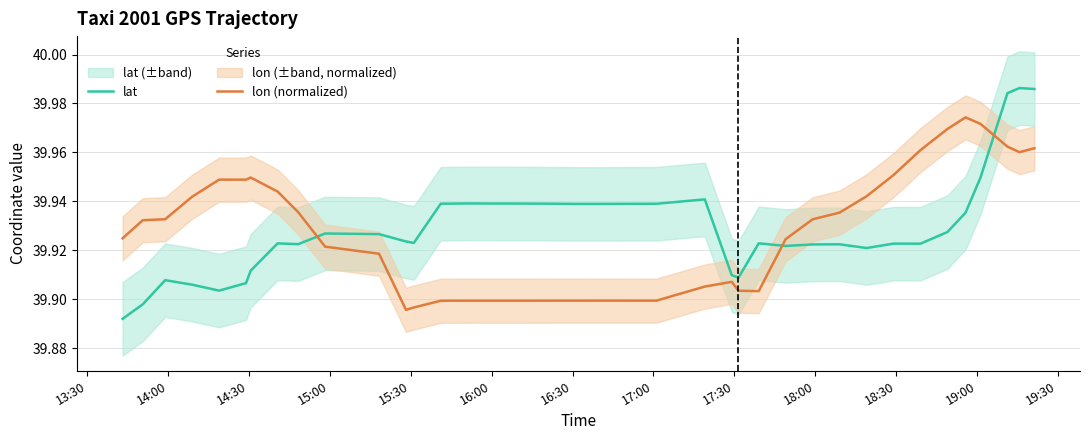

The lat series shows 39.9 at 16:30. True or false?

True